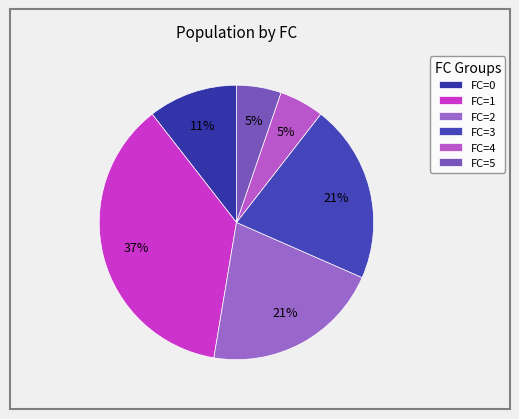

To the nearest percent, what percentage of the pie is FC=5?

5%